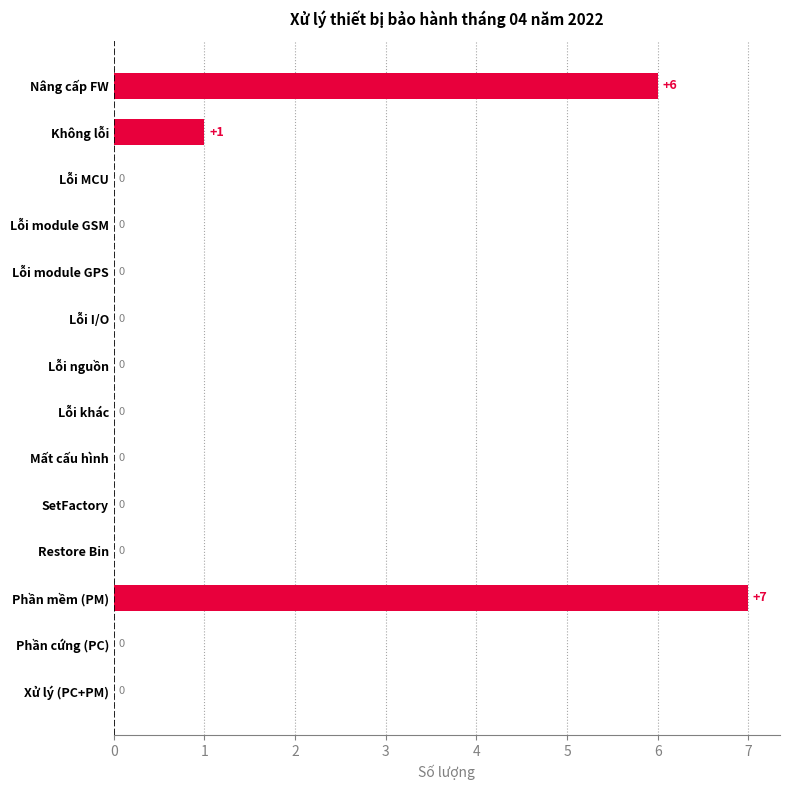

The chart shows a value of -2 at Lỗi module GPS. True or false?

False